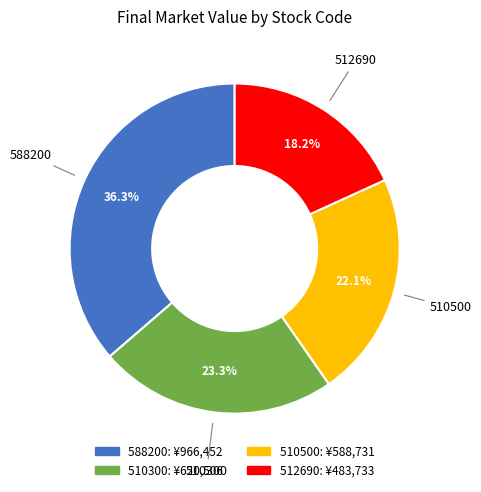

Does 588200 represent more than half of the total?

No